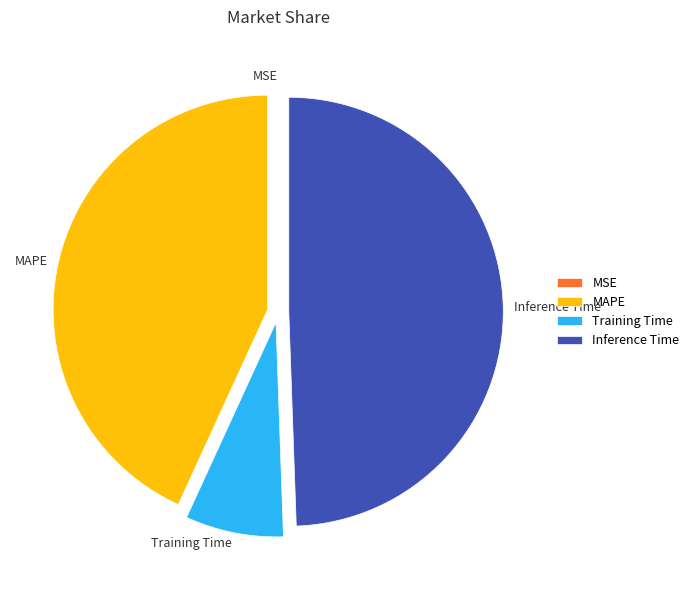

Is Inference Time the majority of the pie?

No